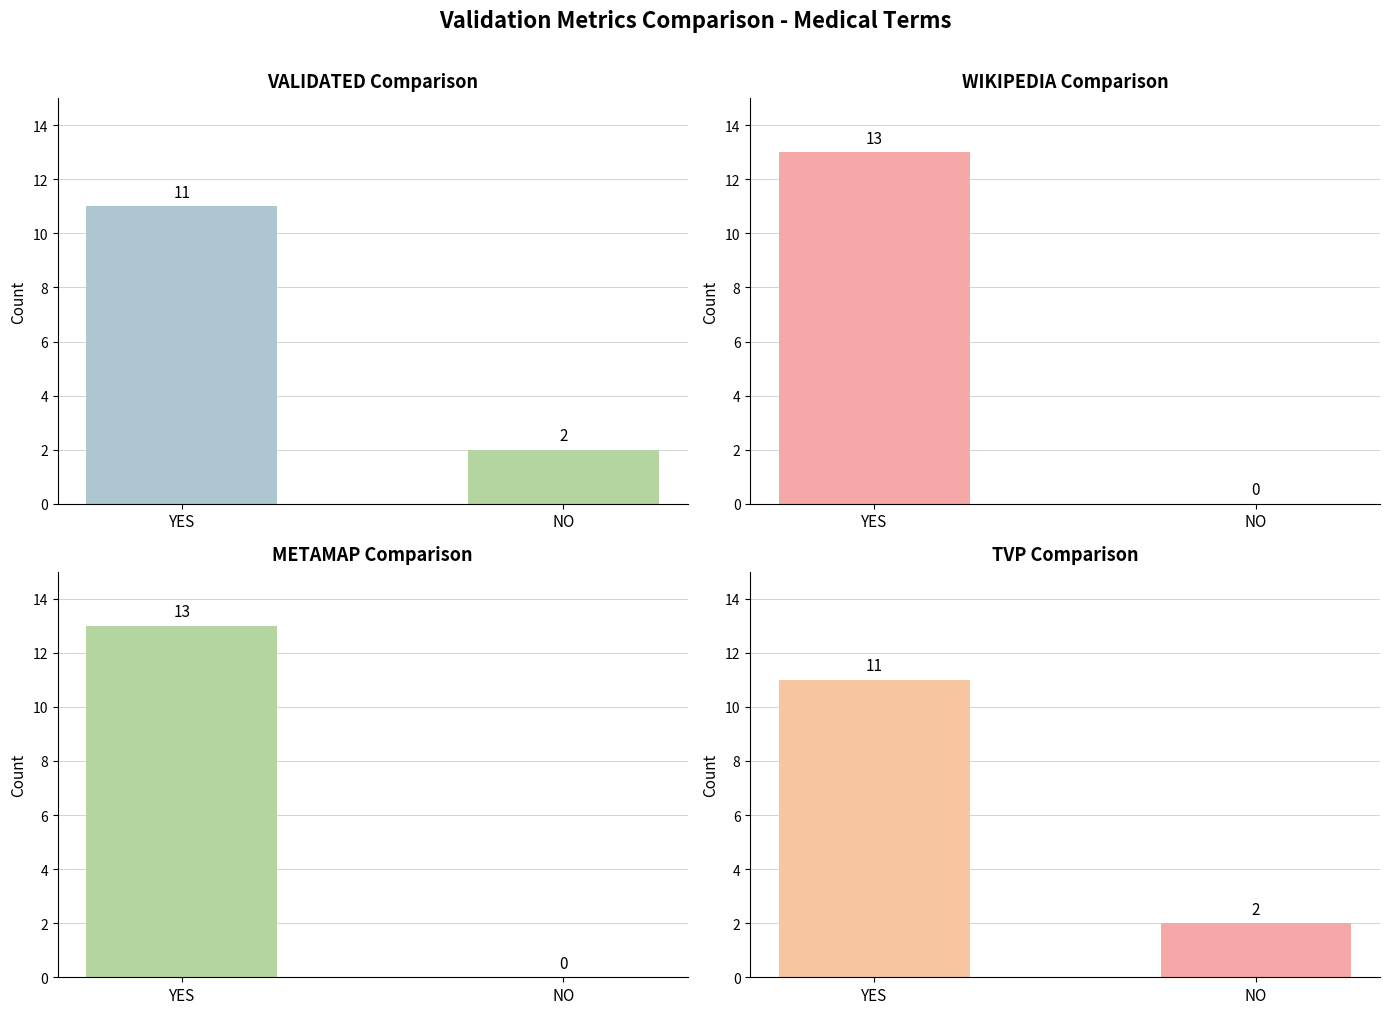

At how many categories does at least one series exceed 11?

1